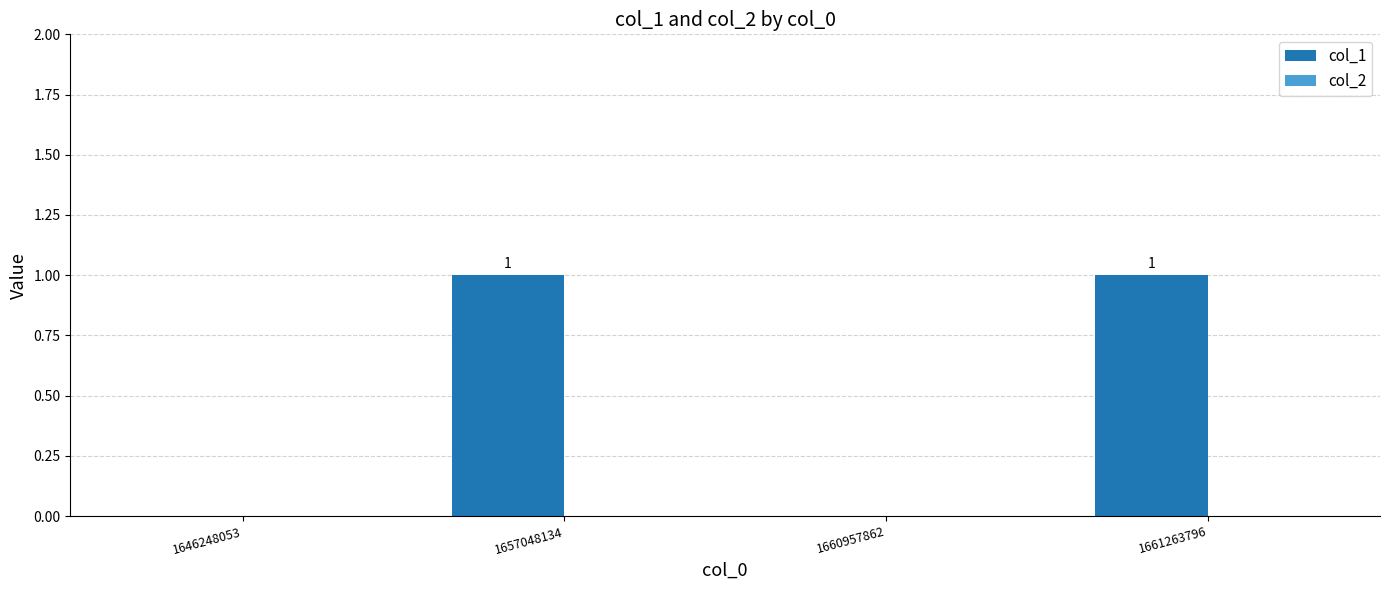

What is the change in value from 1660957862 to 1661263796?

+1